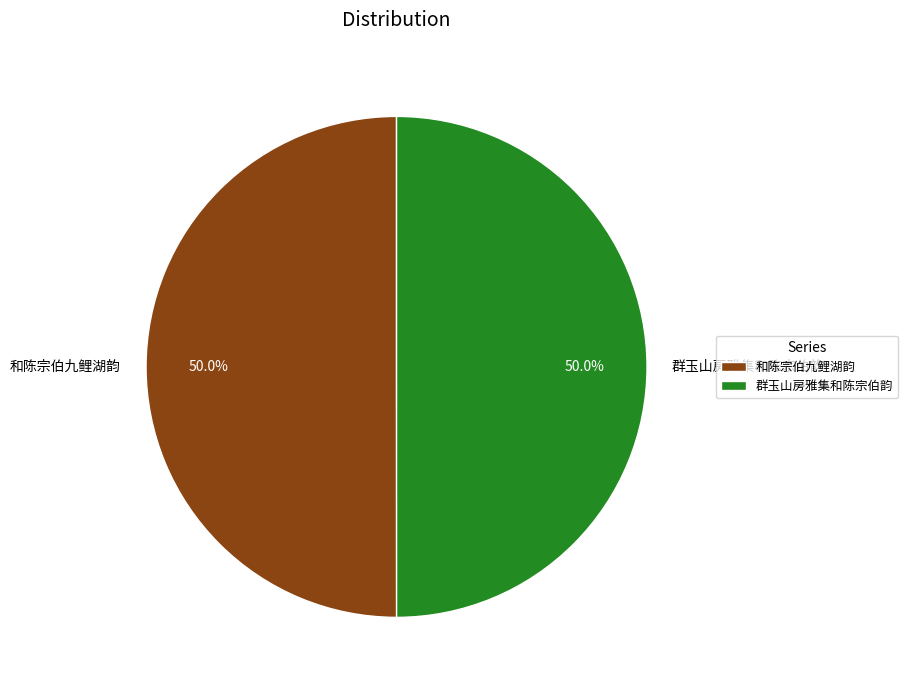

Combined, do 和陈宗伯九鲤湖韵 and 群玉山房雅集和陈宗伯韵 account for over 50%?

Yes